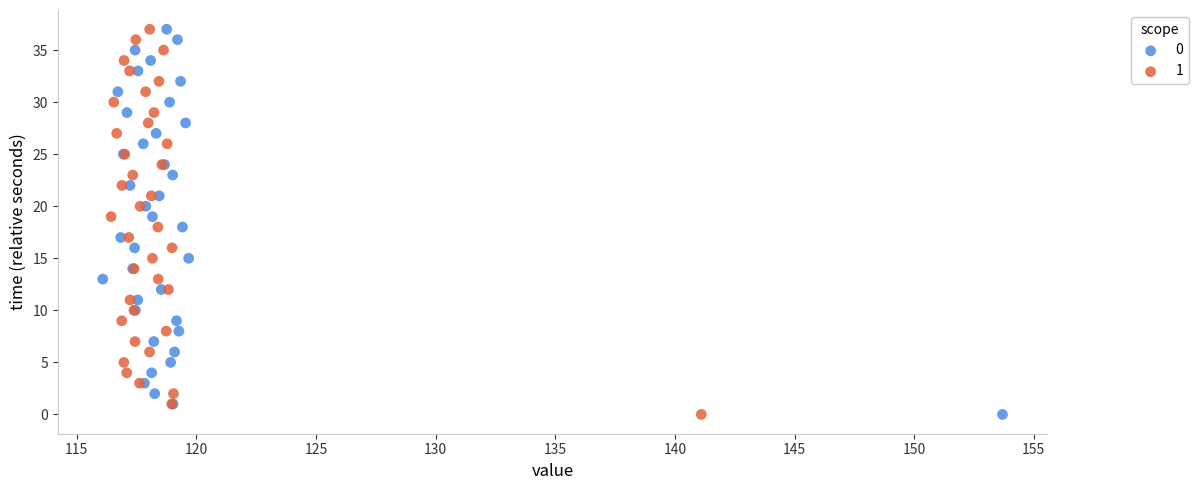

What are all the series names shown in the legend?

0, 1